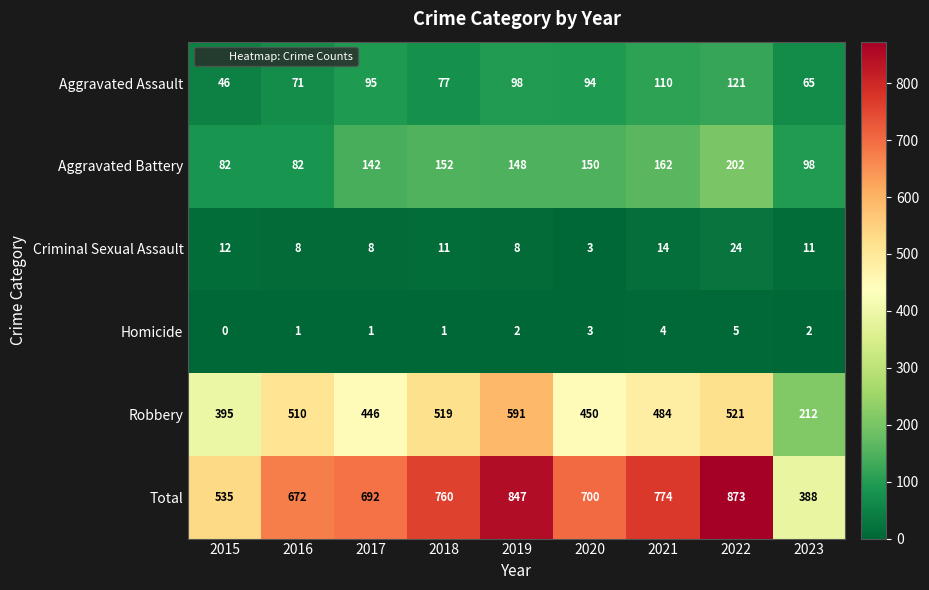

What is the sum of the Robbery values at 2019 and 2020?

1041